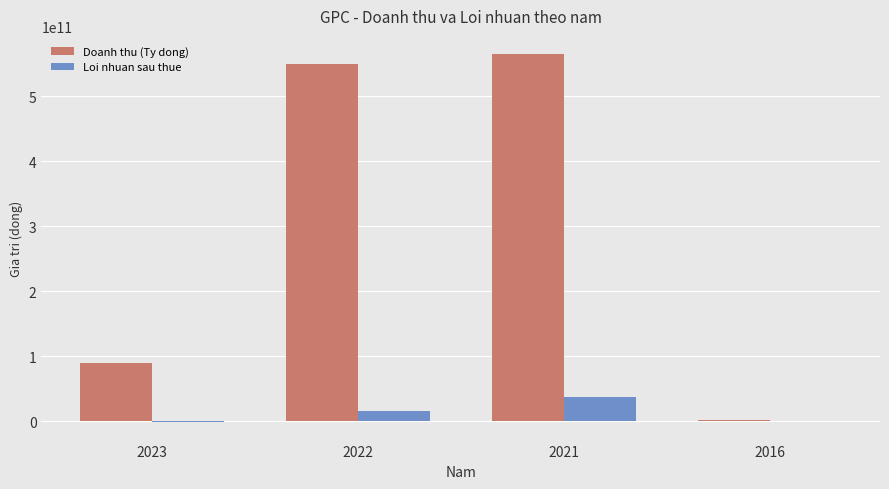

Which series changed the most between 2023 and 2022?

Doanh thu (Ty dong)